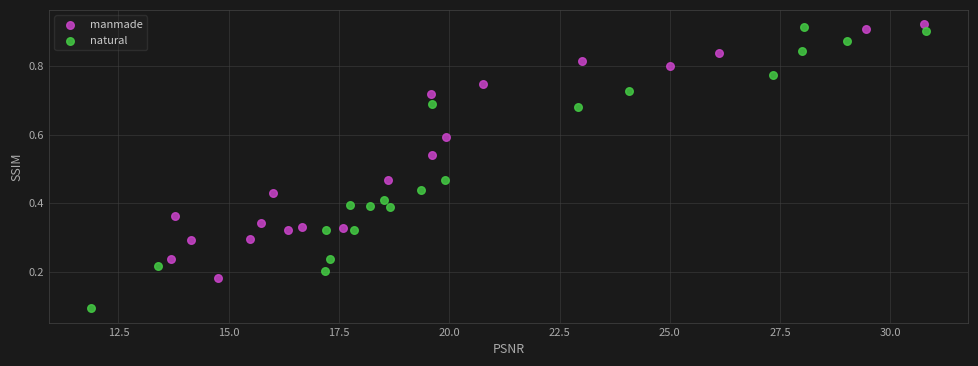

Which series has the largest Y range (max minus min)?

natural